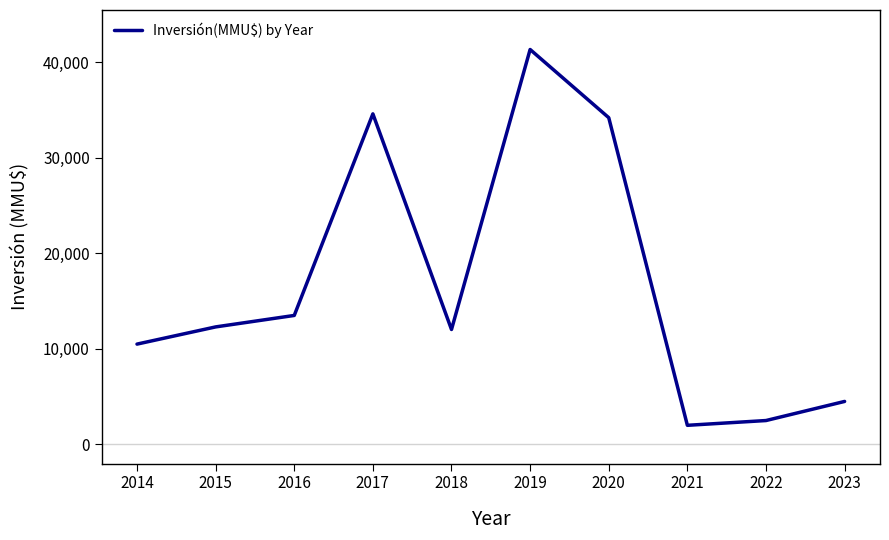

What is the difference between the maximum and minimum values?

39338